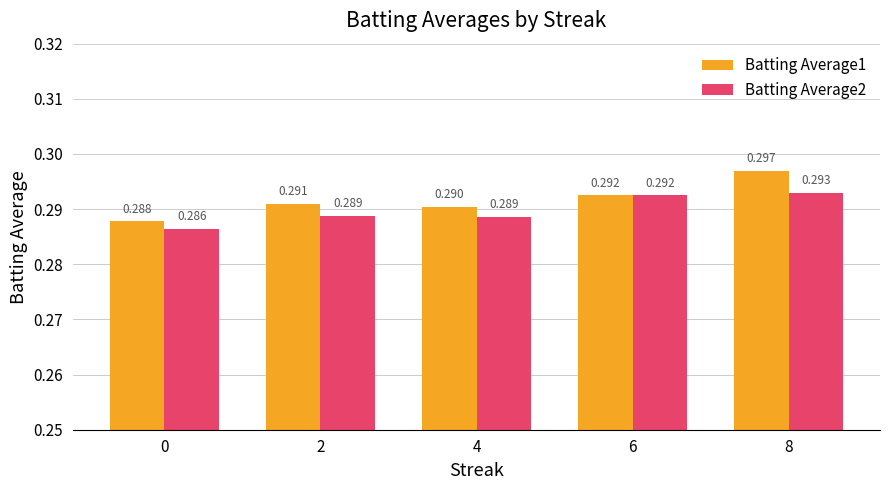

At 4, list the series in order from largest to smallest.

Batting Average1, Batting Average2